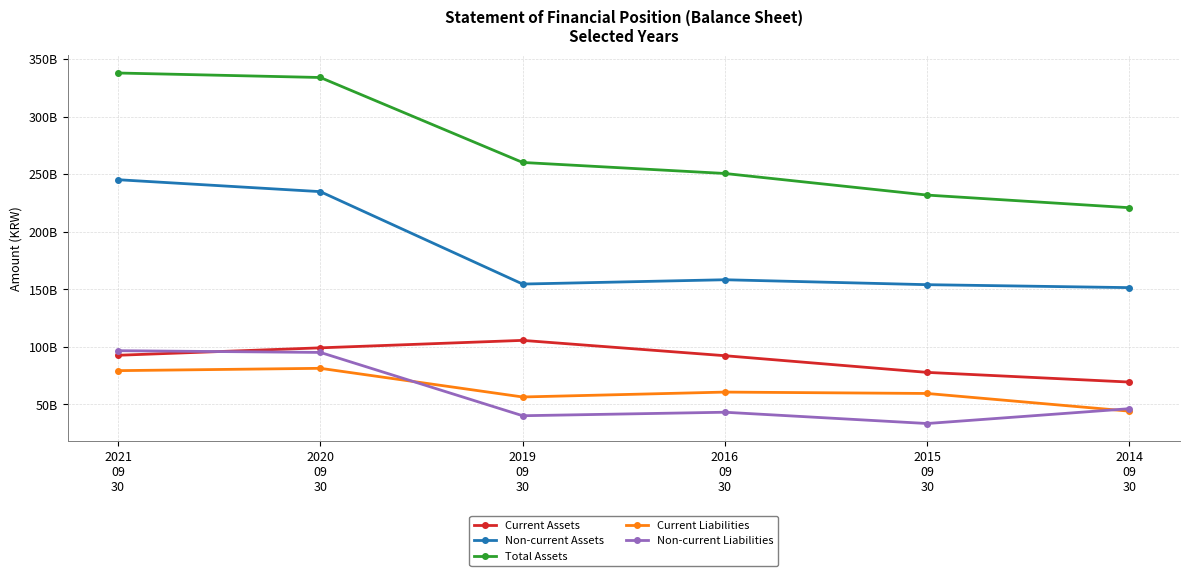

The Current Liabilities series shows 81361528569 at 2020
09
30. True or false?

True